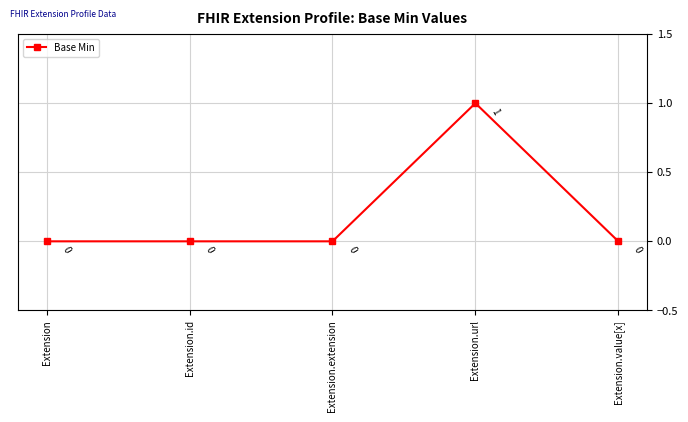

Reading left to right, transcribe all the data shown in this chart.

Extension=0	Extension.id=0	Extension.extension=0	Extension.url=1	Extension.value[x]=0